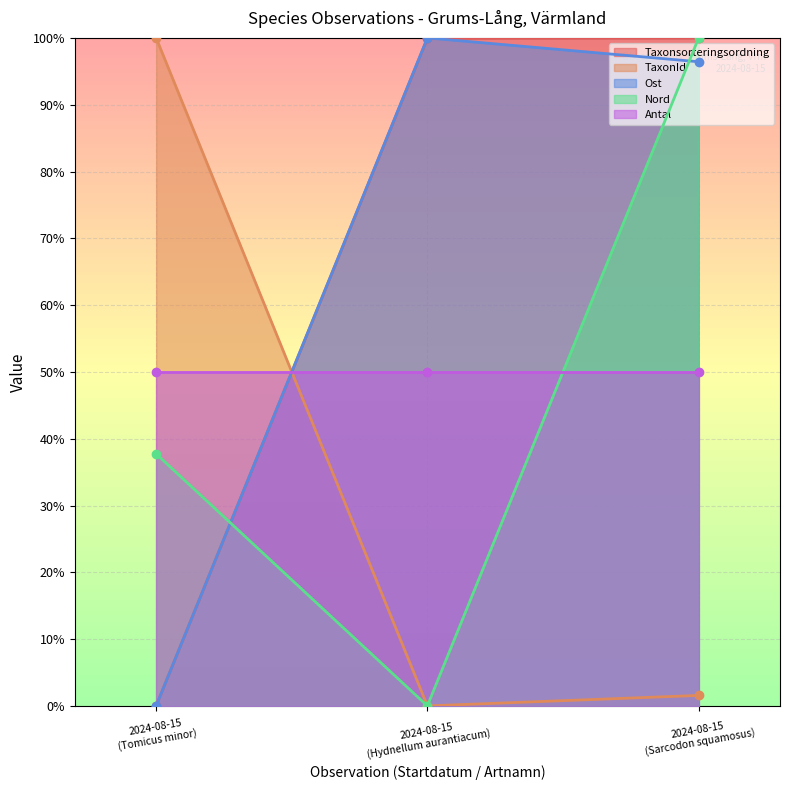

What is the value of the Ost point at the 2nd from the left?

100.0